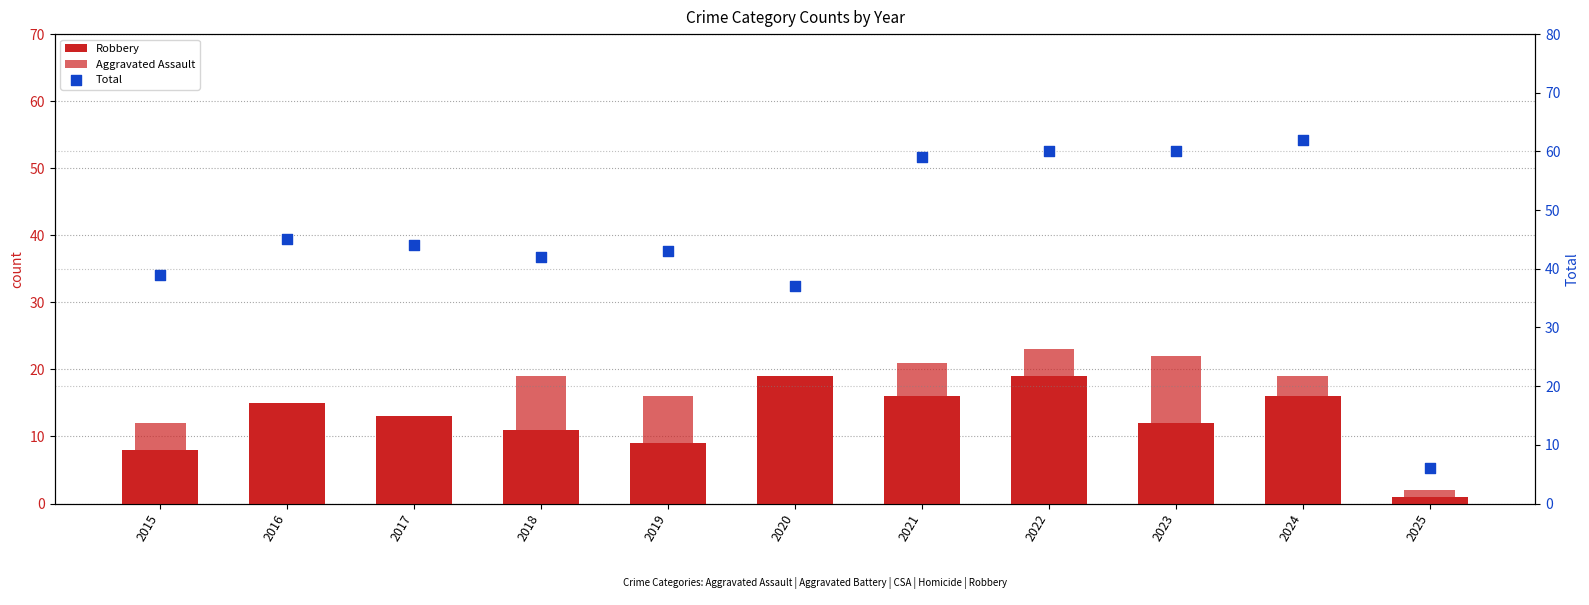

Is the value of Robbery at 2022 greater than the value of Total at 2017?

No